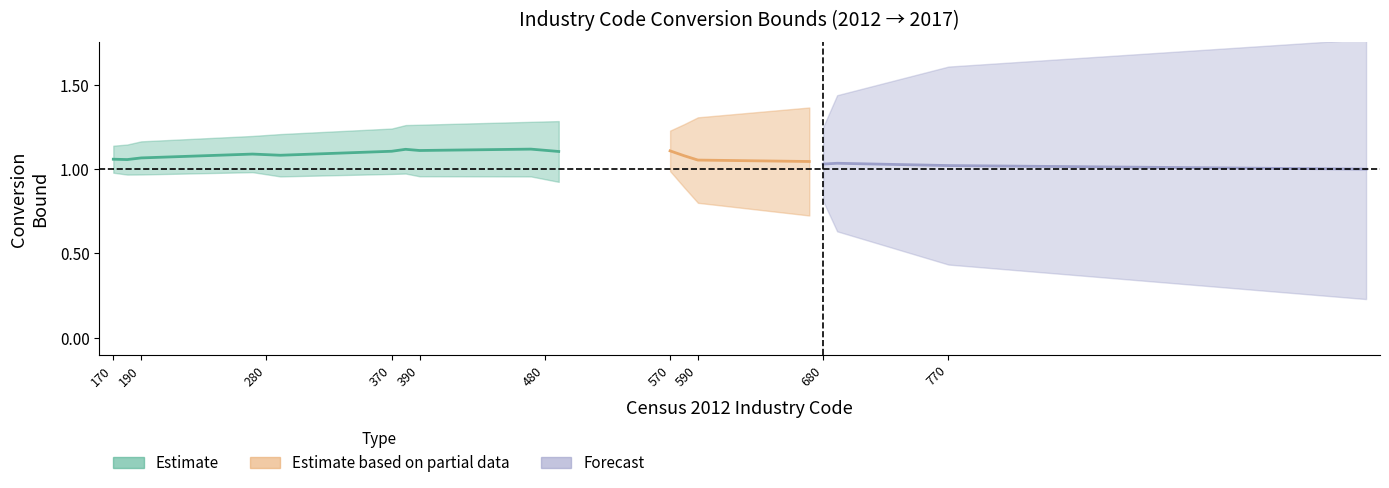

What is the sum of all upper values?

20